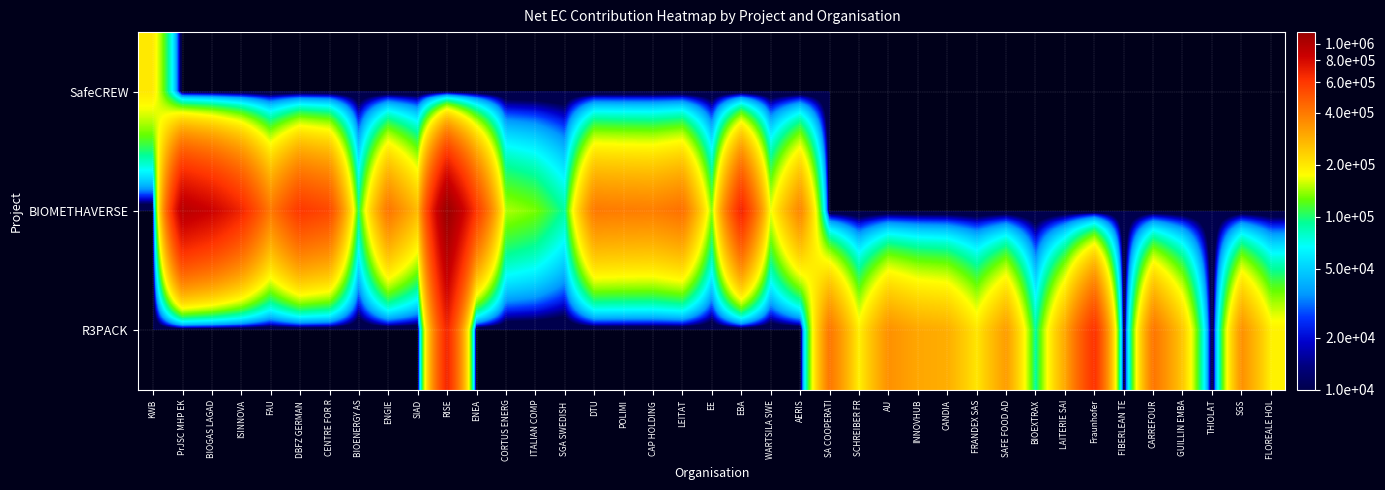

How many categories are shown in the chart?

39